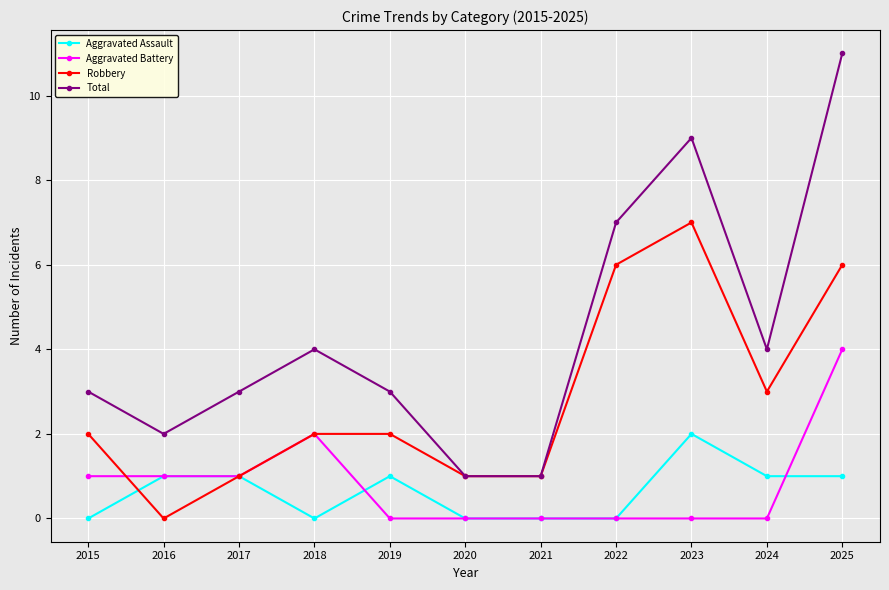

How many lines are shown in the chart?

4